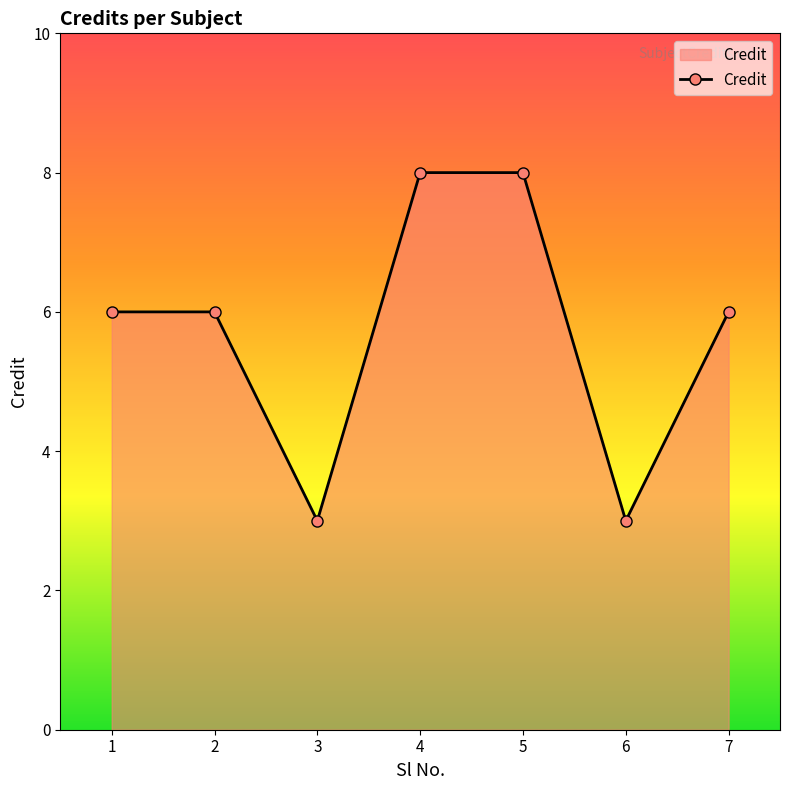

Reading right to left, transcribe all the data shown in this chart.

6	3	8	8	3	6	6